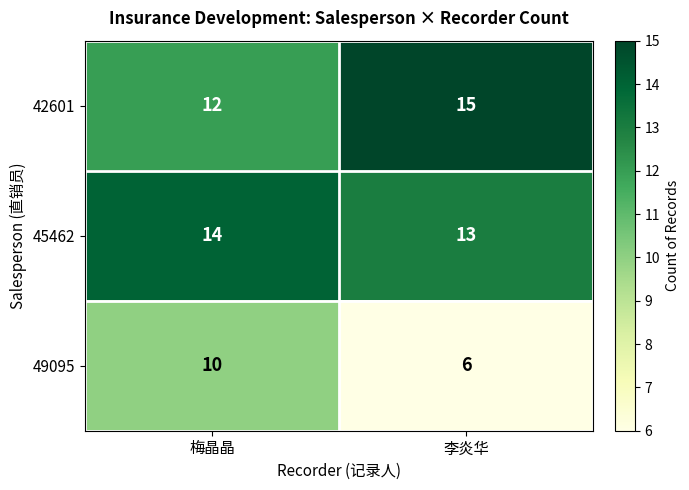

The value of 49095 at 李炎华 is 6. True or false?

True